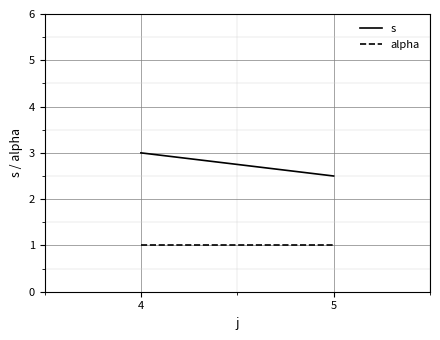

What is the value of the s point at the 1st from the left?

3.0